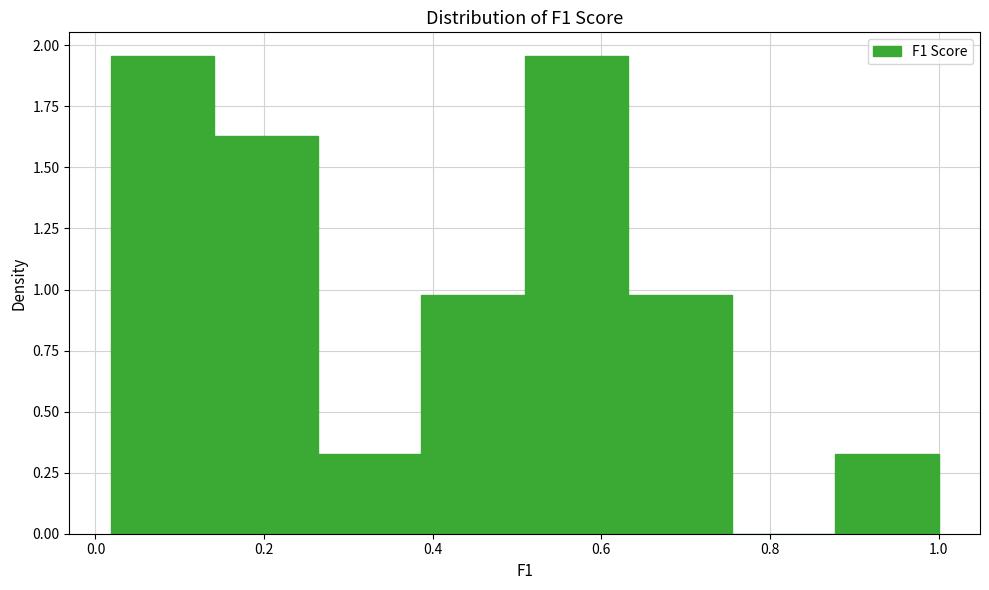

Reading left to right, list every bar in this chart as the range it spans on the x-axis followed by its height. Neither the bar edges nor the heights are printed on the chart, so give them approximately, as read against the axes.

0.02 to 0.14: 1.95
0.14 to 0.26: 1.65
0.26 to 0.38: 0.35
0.38 to 0.50: 1.00
0.50 to 0.64: 1.95
0.64 to 0.76: 1.00
0.76 to 0.88: 0
0.88 to 1.00: 0.35